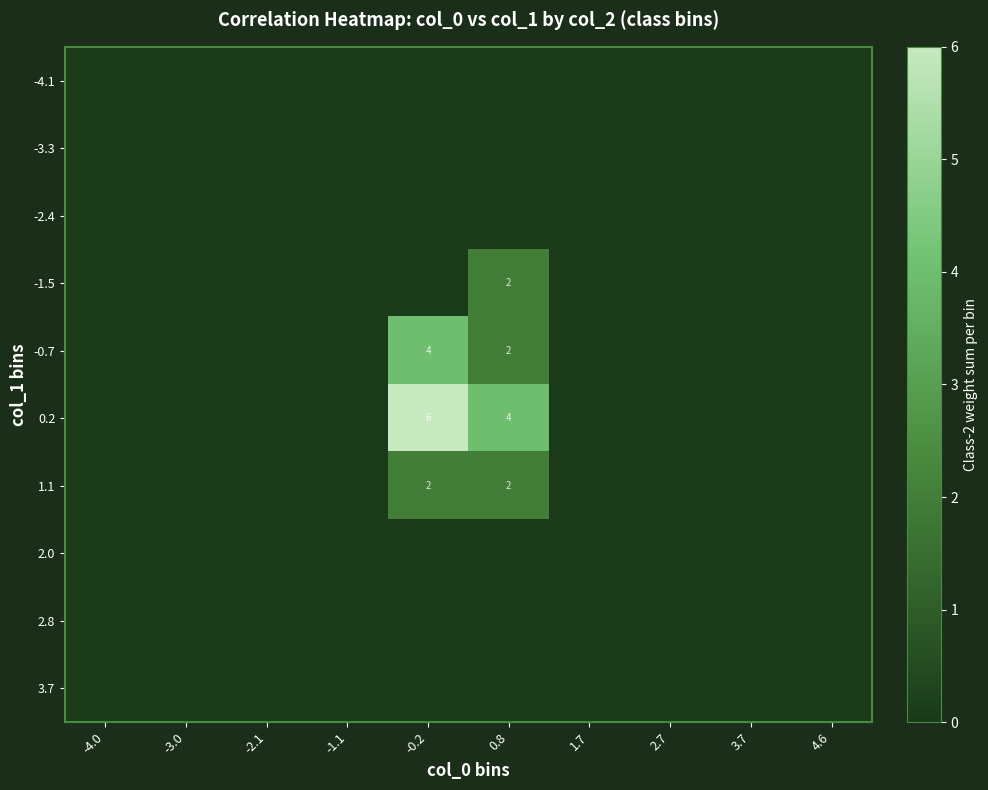

At which category is the sum across all series the highest?

-0.2